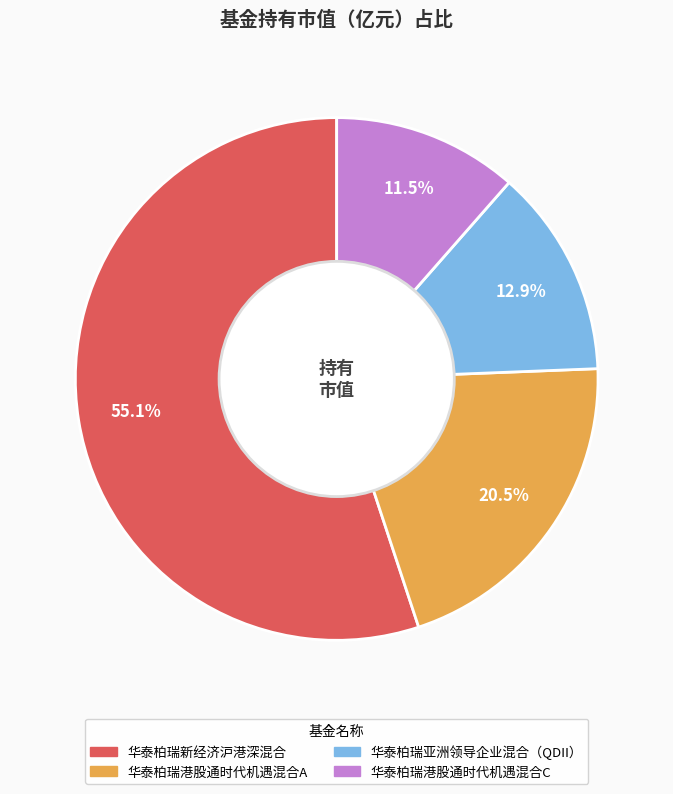

True or false: 华泰柏瑞新经济沪港深混合 accounts for 63% of the total.

False